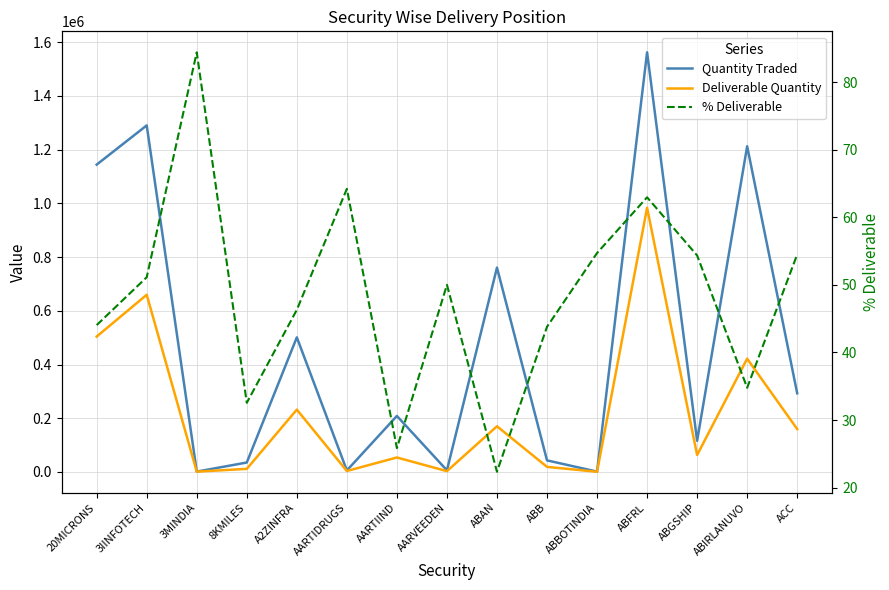

Is it true that Deliverable Quantity equals 829440.7 at 20MICRONS?

False